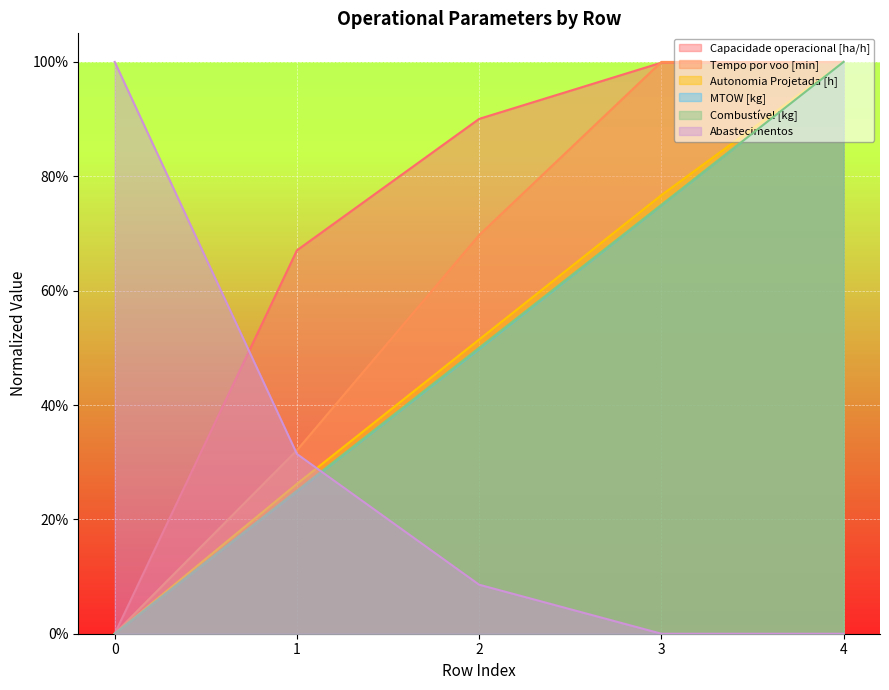

Where do Abastecimentos and Tempo por voo [min] first cross each other?

0 and 1